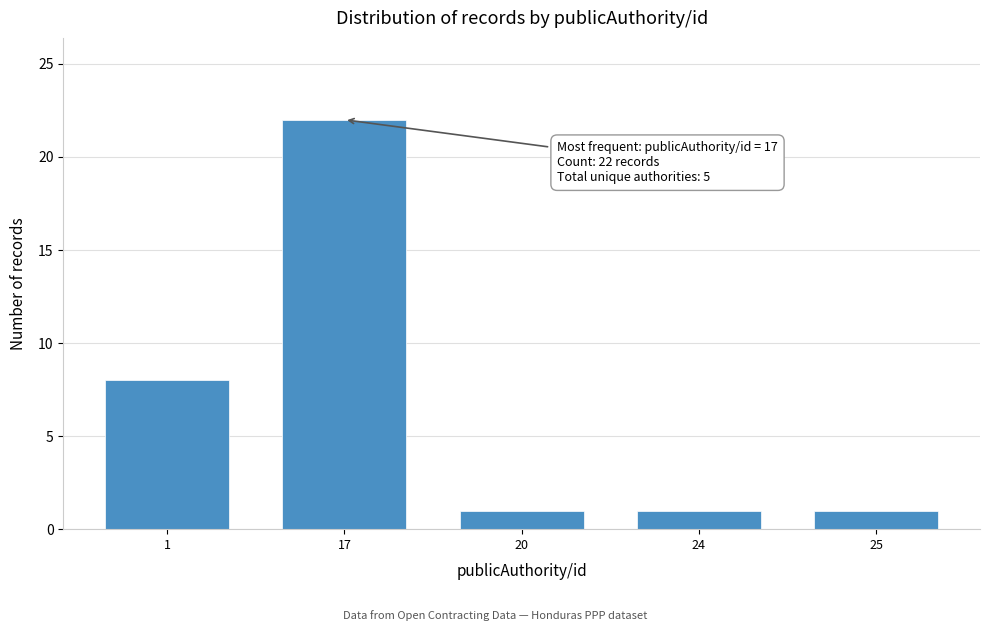

Reading right to left, transcribe all the data shown in this chart.

25=1	24=1	20=1	17=22	1=8